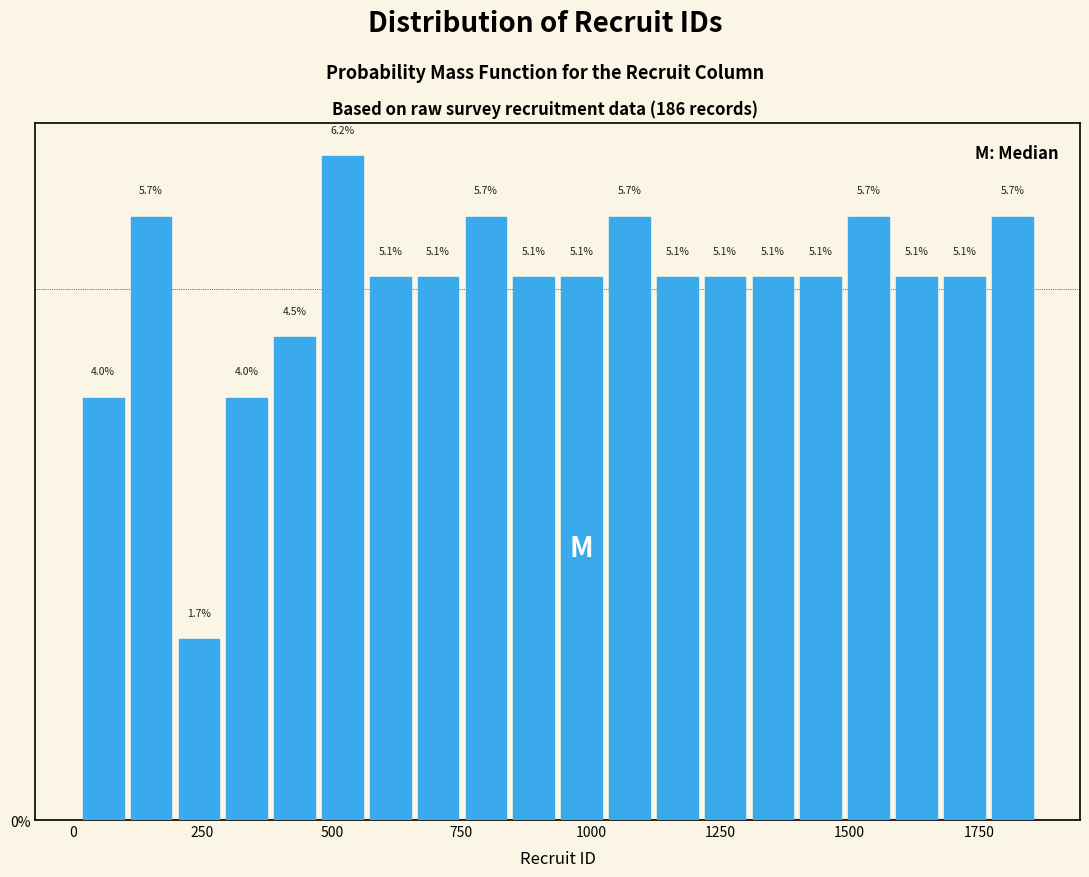

Read against the x-axis, roughly where is the centre of the tallest bar?

500